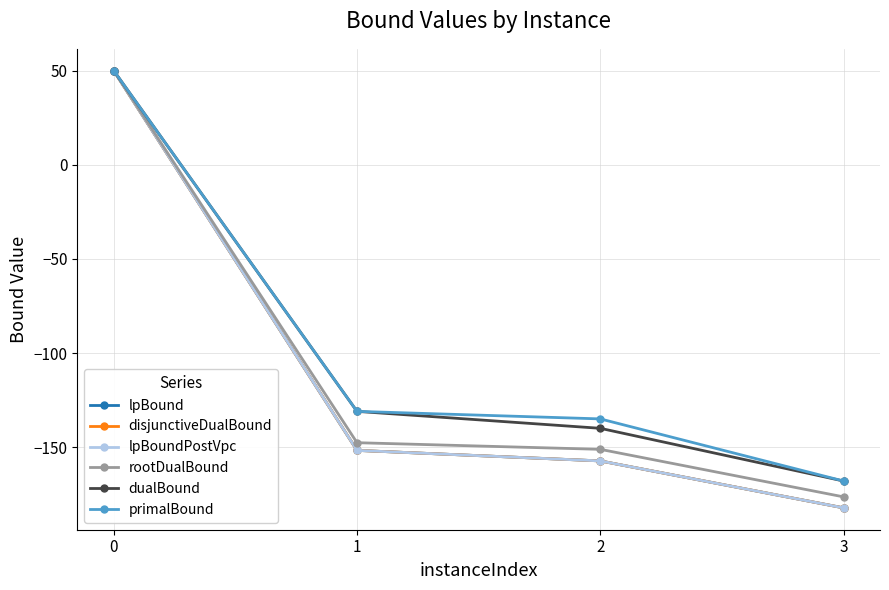

Which series has the largest range (max minus min)?

lpBound